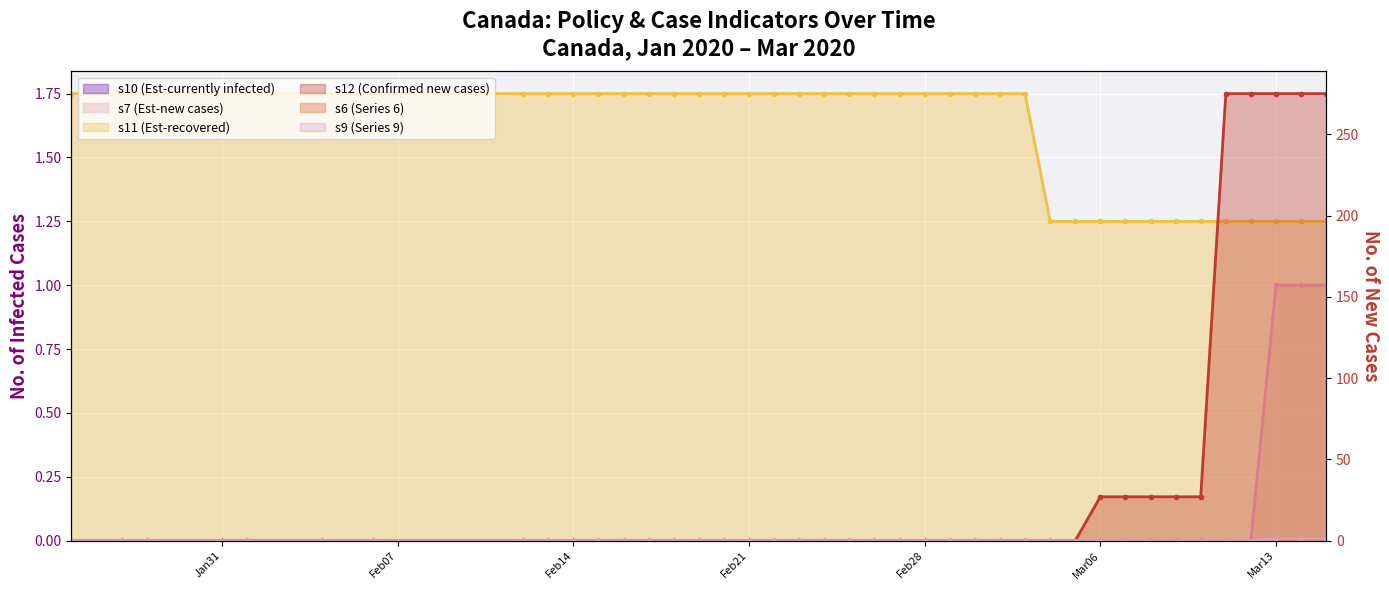

Which series has the largest total across all categories?

s12